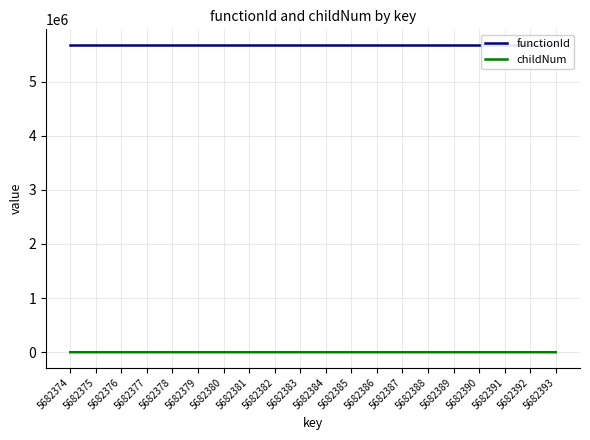

Which series has the largest range (max minus min)?

childNum